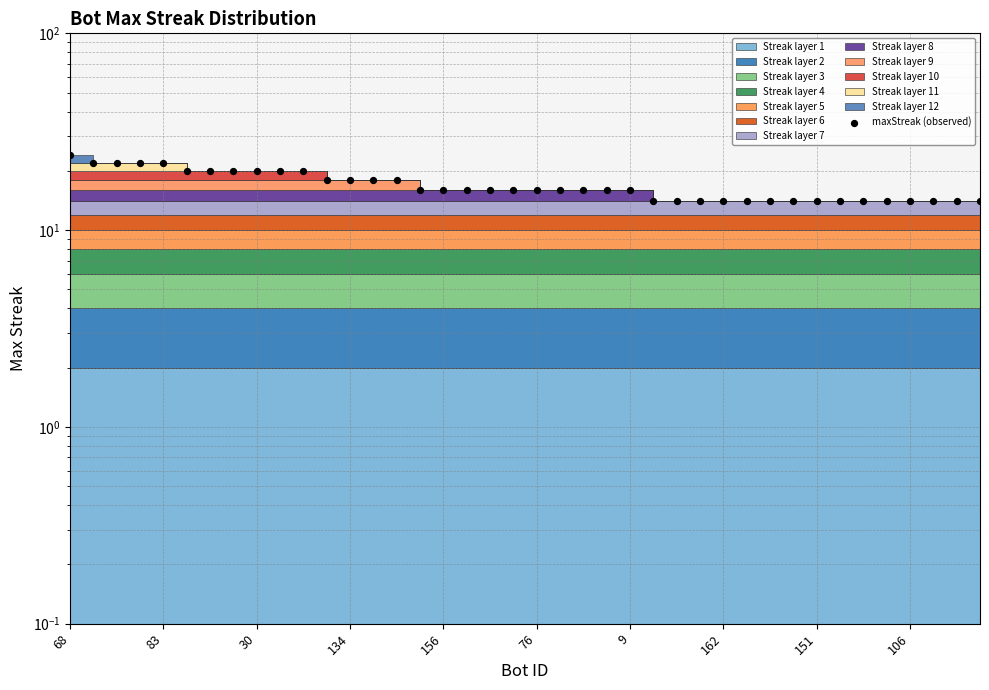

Approximately how many times larger is the value at 11 compared to 32?

1.3